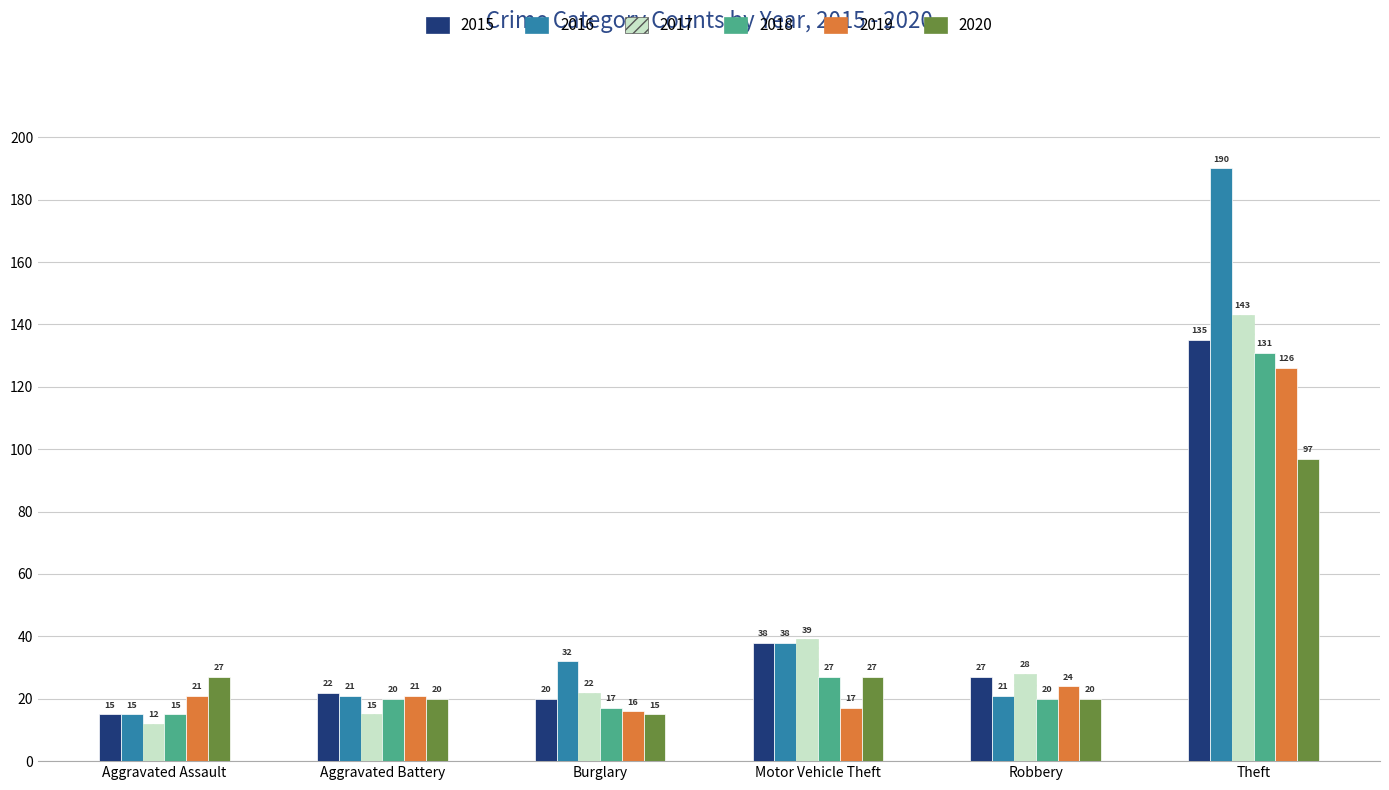

What is the difference between the maximum and minimum values in the 2017 series?

131